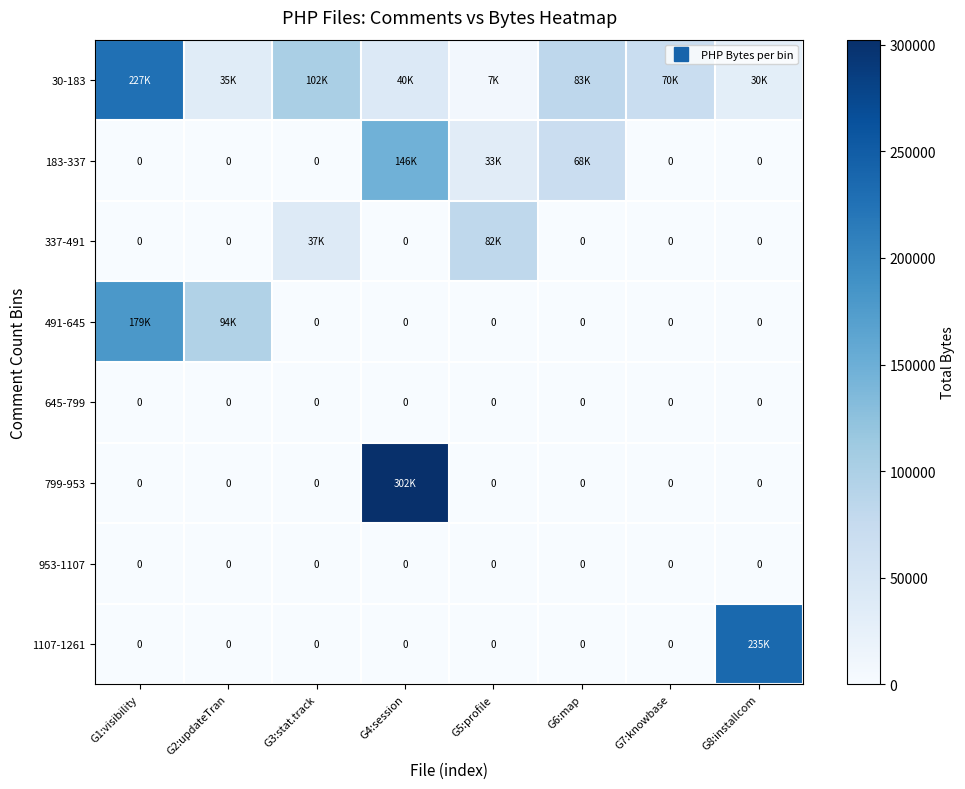

List the series in order of their peak value, highest first.

799-953, 1107-1261, 30-183, 491-645, 183-337, 337-491, 645-799, 953-1107